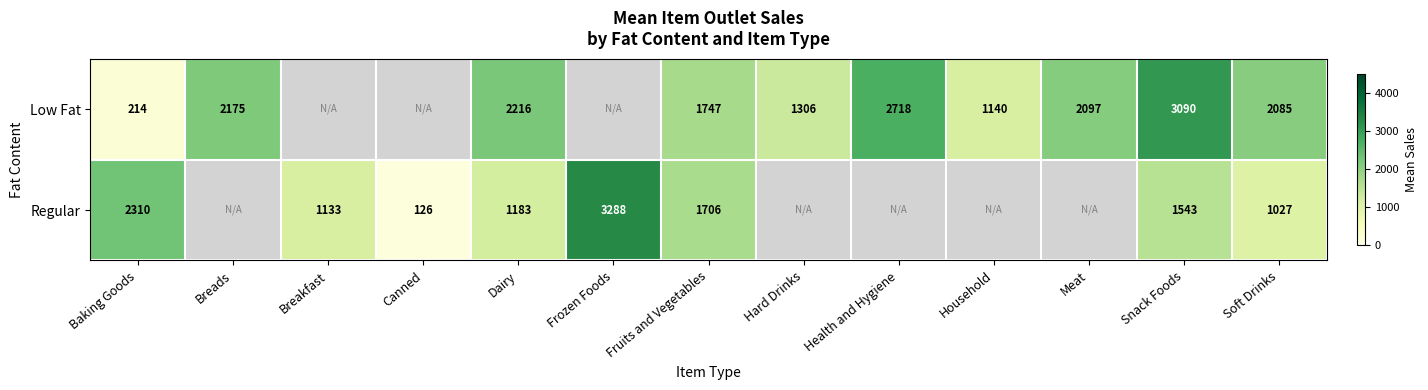

Rank the series at Fruits and Vegetables from lowest to highest value.

Regular, Low Fat